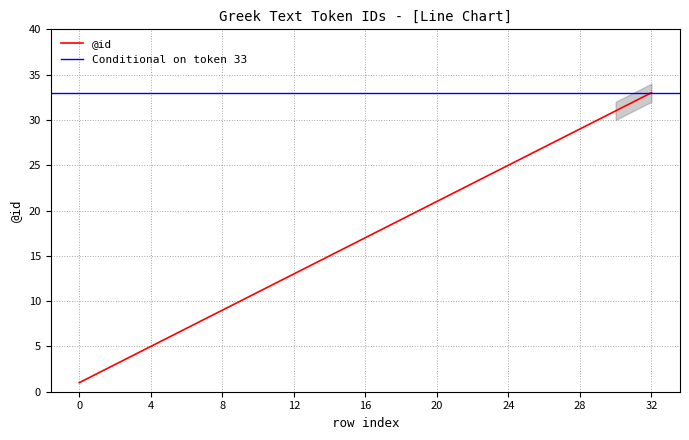

Where is the data nearest to the value 17?

16